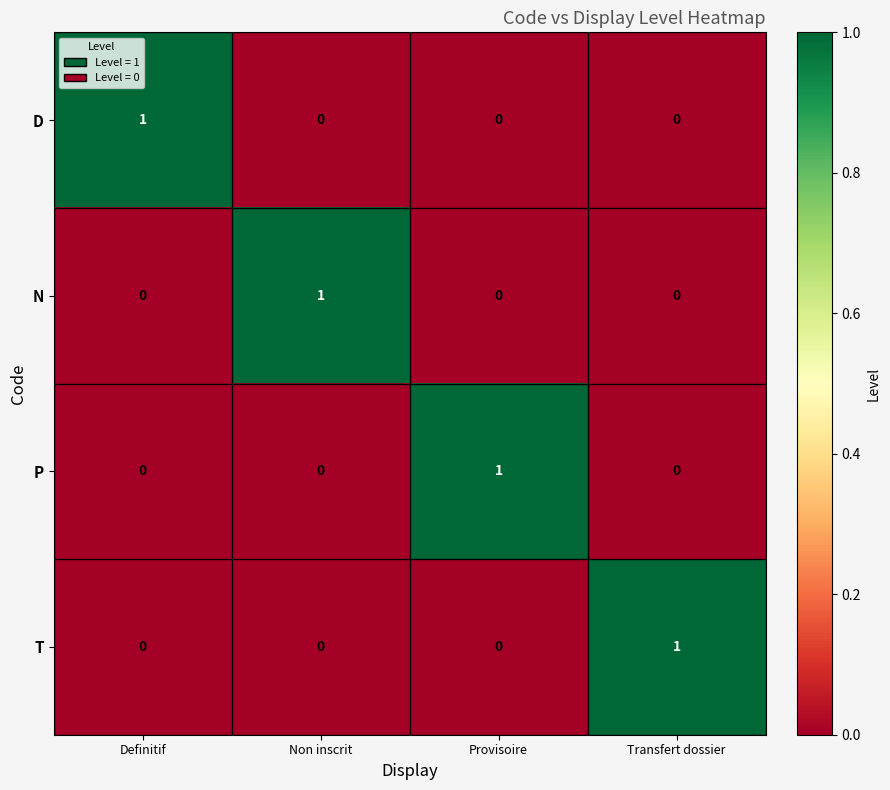

Count the P values in the range 0 to 1.

4